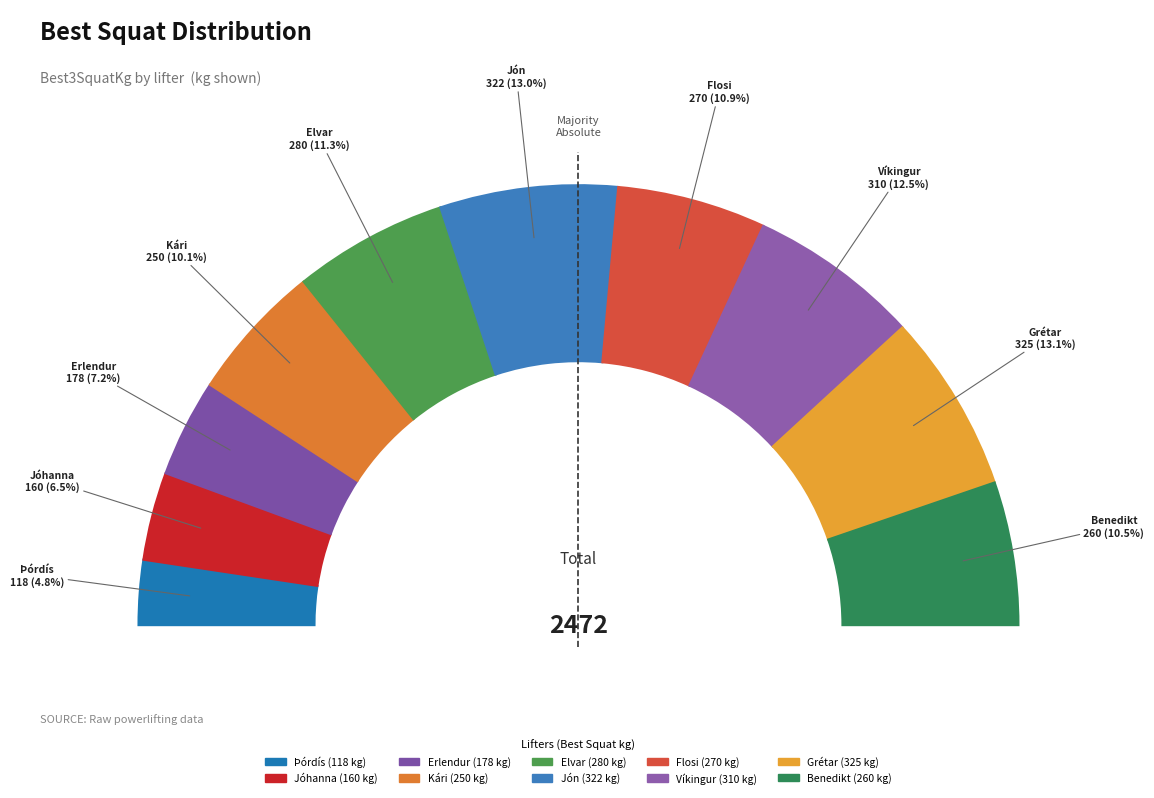

Is there a majority slice in this chart?

No